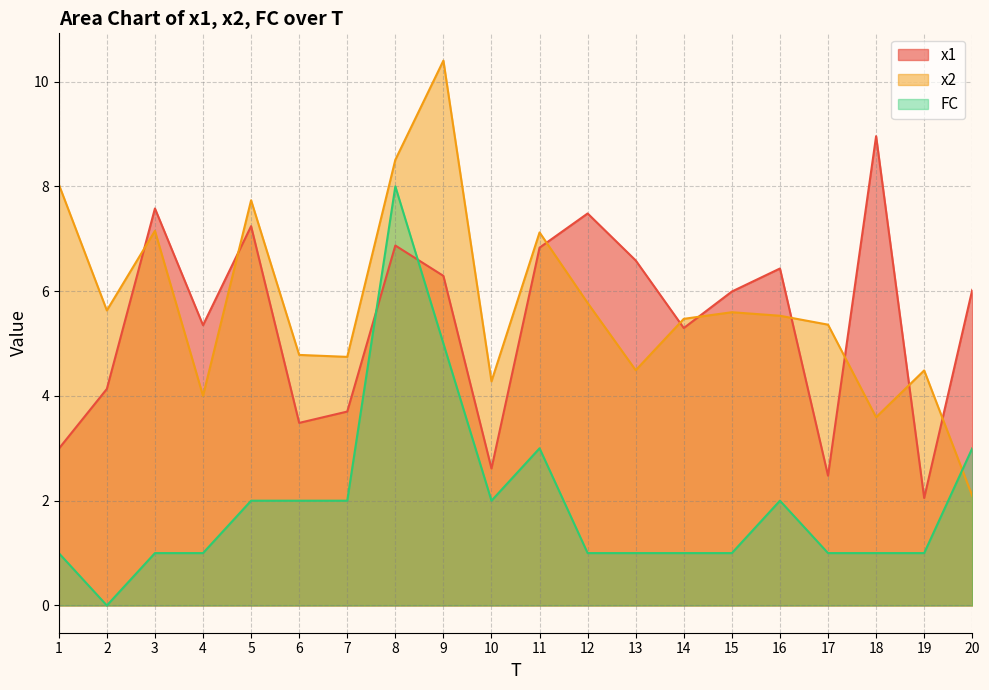

In FC, how many points are higher than both neighbors (excluding endpoints)?

3